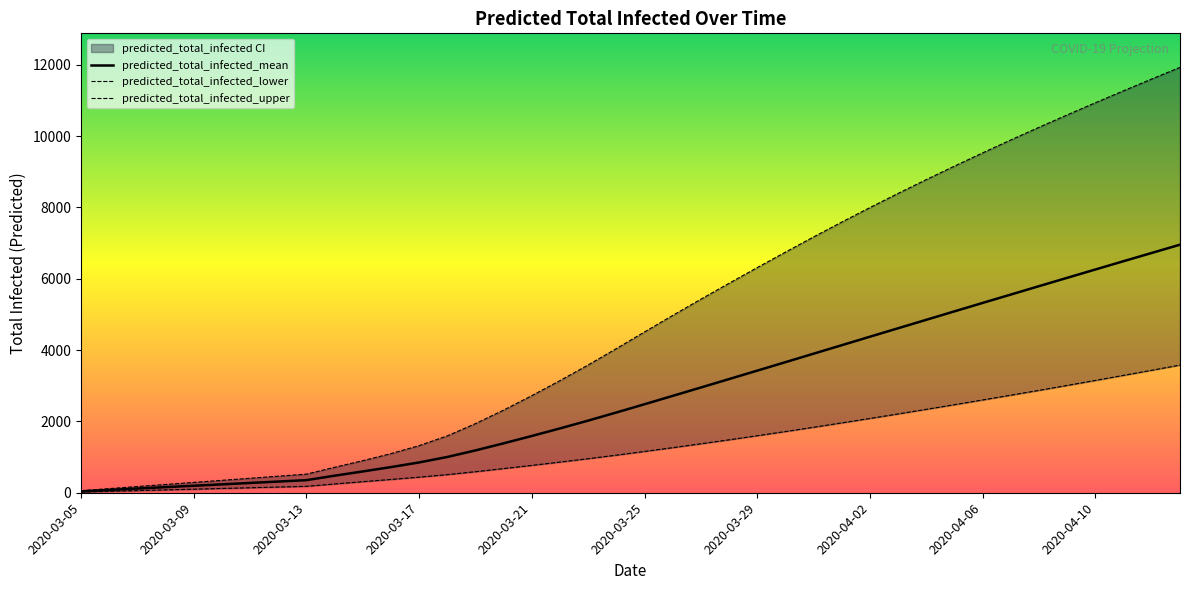

Which label corresponds to the smallest value in the chart?

2020-03-05